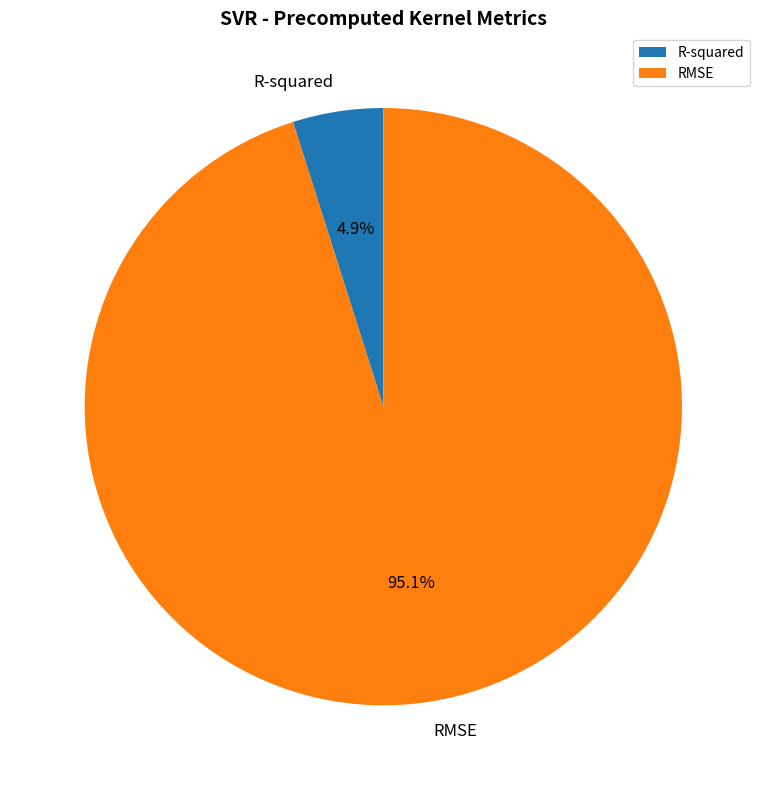

How many segments does this pie chart have?

2